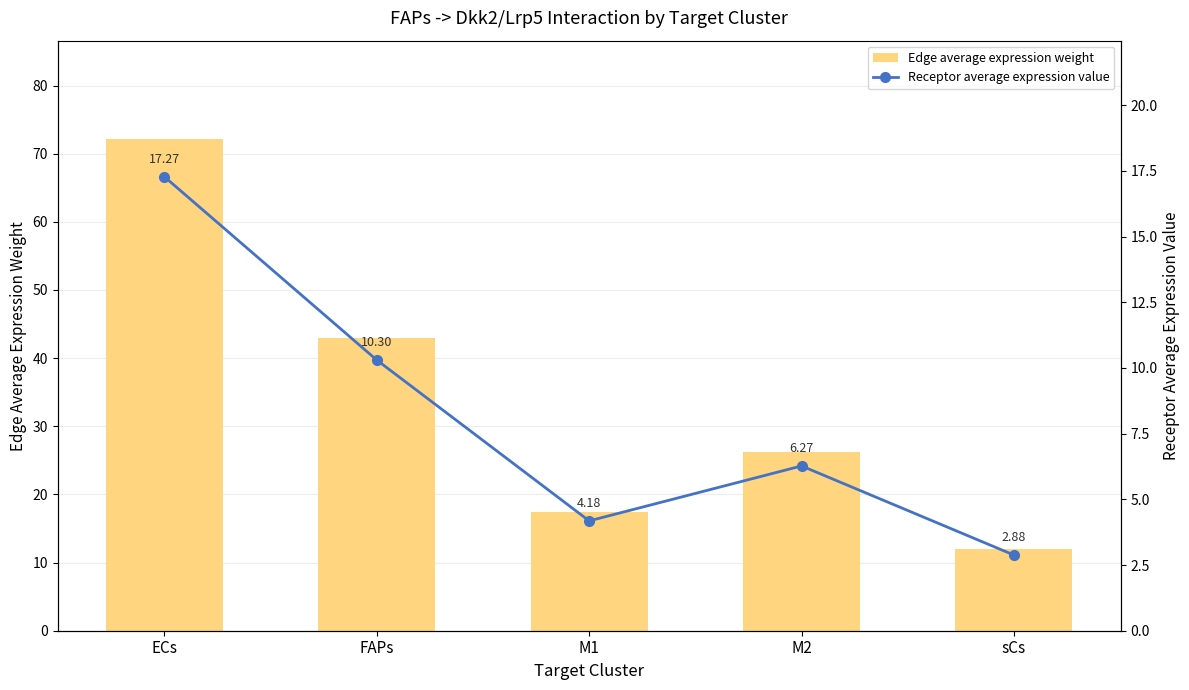

What are all the series names shown in the legend?

Edge average expression weight, Receptor average expression value